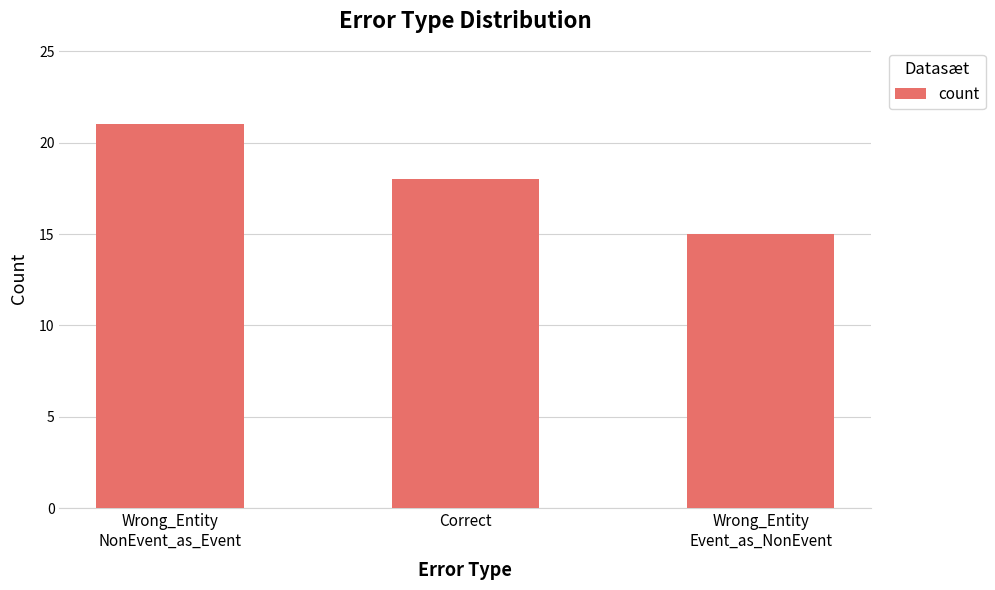

What is the maximum value shown in the chart?

21